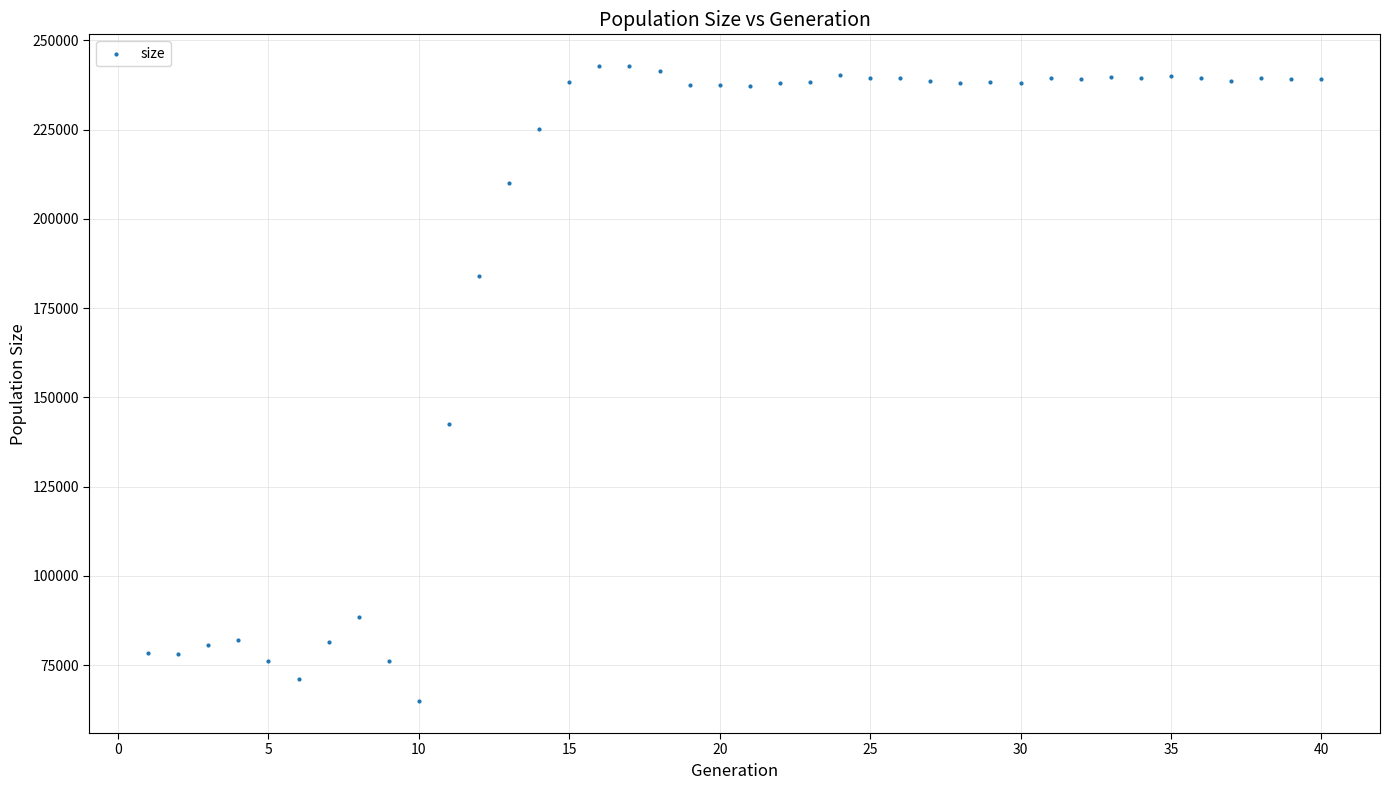

What is the range of Y values (max minus min)?

177898